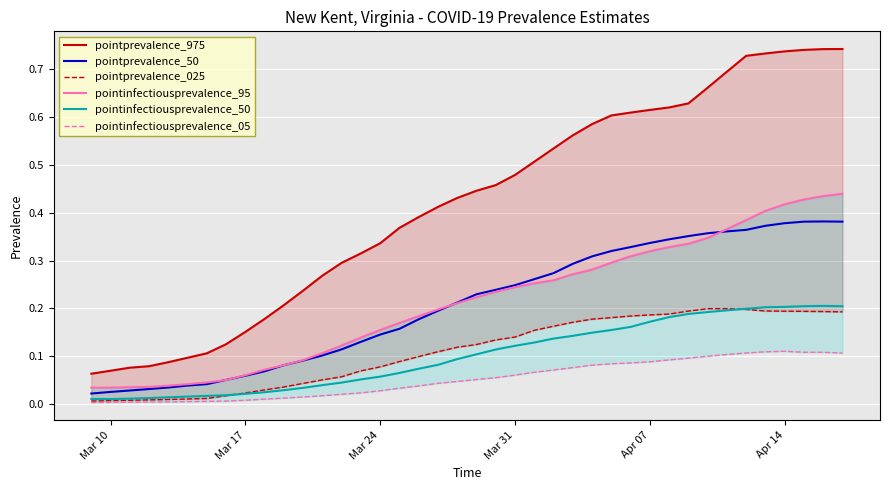

Count the number of categories in the chart.

40